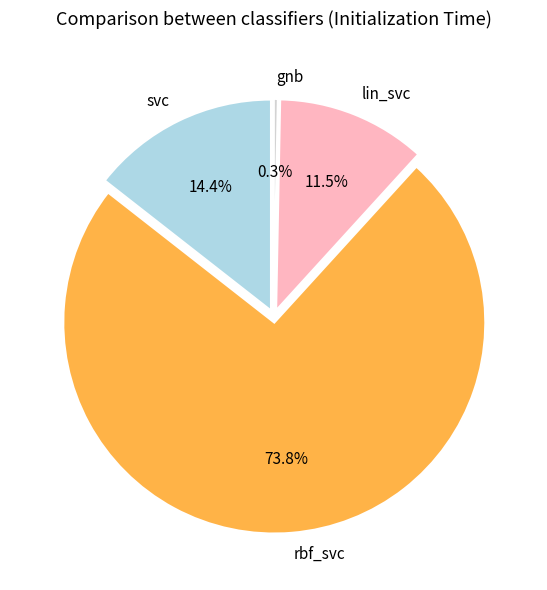

Rank the categories by value from highest to lowest.

rbf_svc, svc, lin_svc, gnb